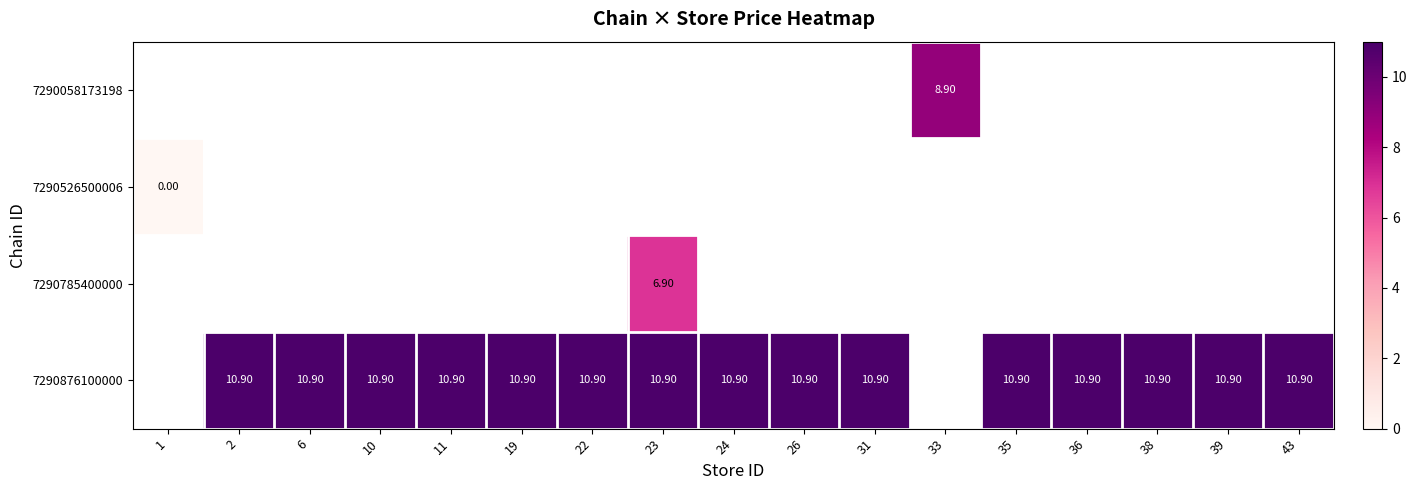

True or false: 7290876100000 has a value of 10.9 at 36.

True